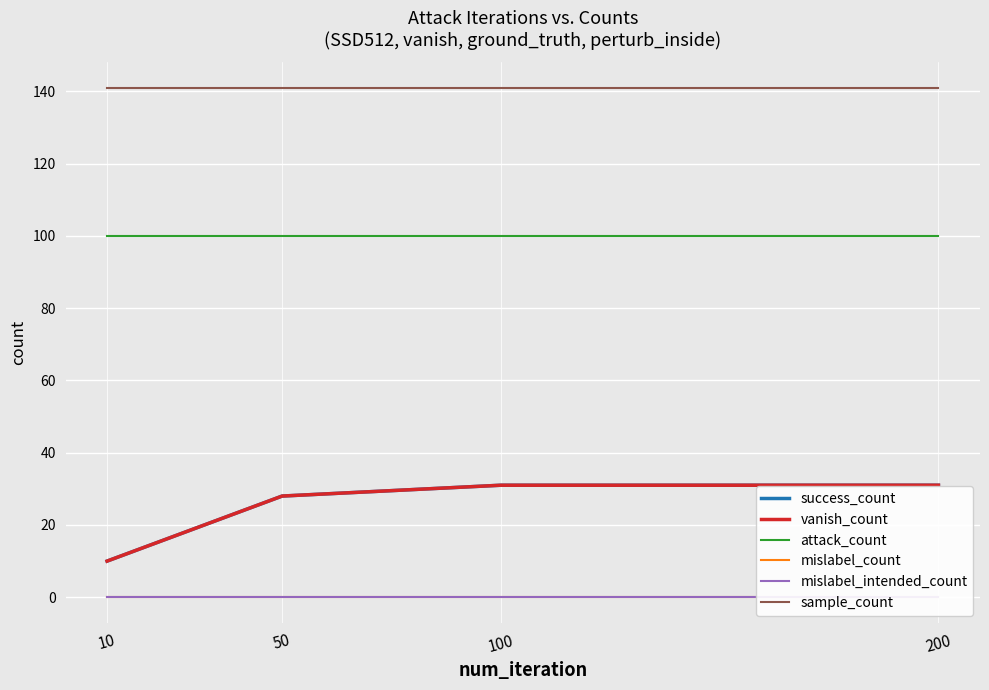

How many values in the vanish_count series are below 31?

2